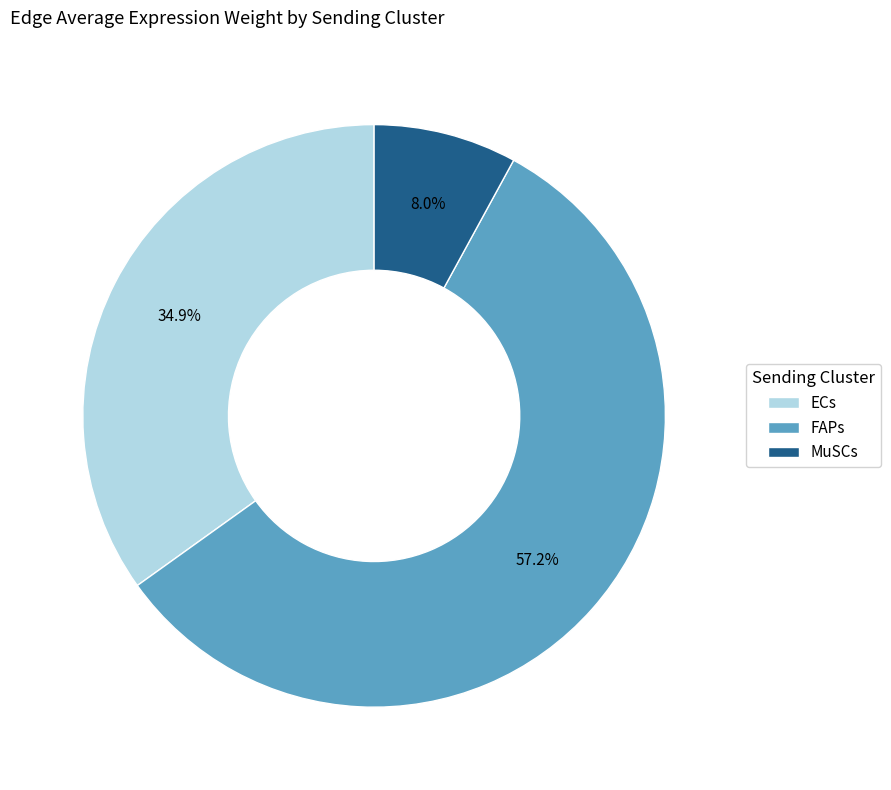

The MuSCs slice represents 37% of the pie. True or false?

False